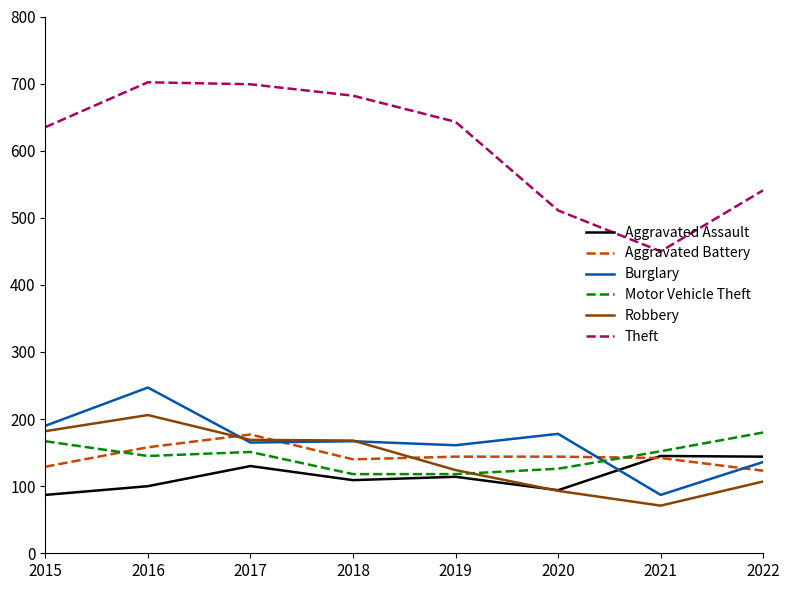

What are all the series names shown in the legend?

Aggravated Assault, Aggravated Battery, Burglary, Motor Vehicle Theft, Robbery, Theft